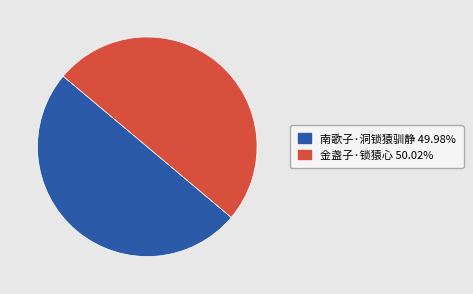

Do 金盏子·锁猿心 and 南歌子·洞锁猿驯静 together represent more than half of the pie?

Yes